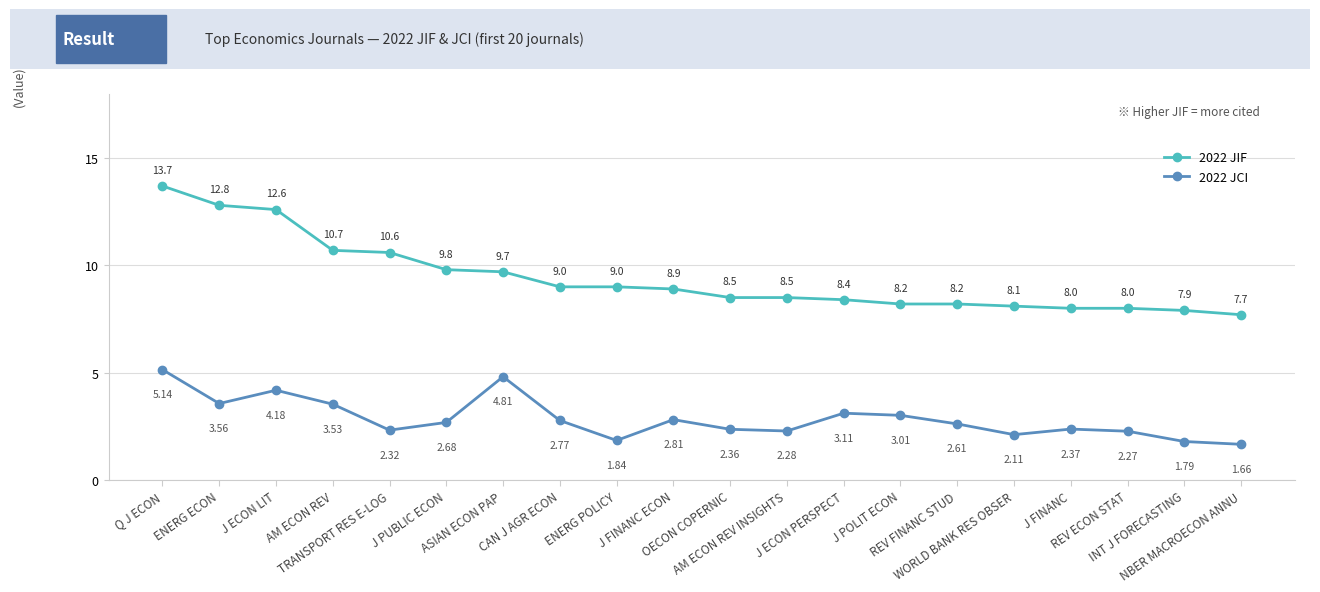

Which series changed the most between REV ECON STAT and INT J FORECASTING?

2022 JCI